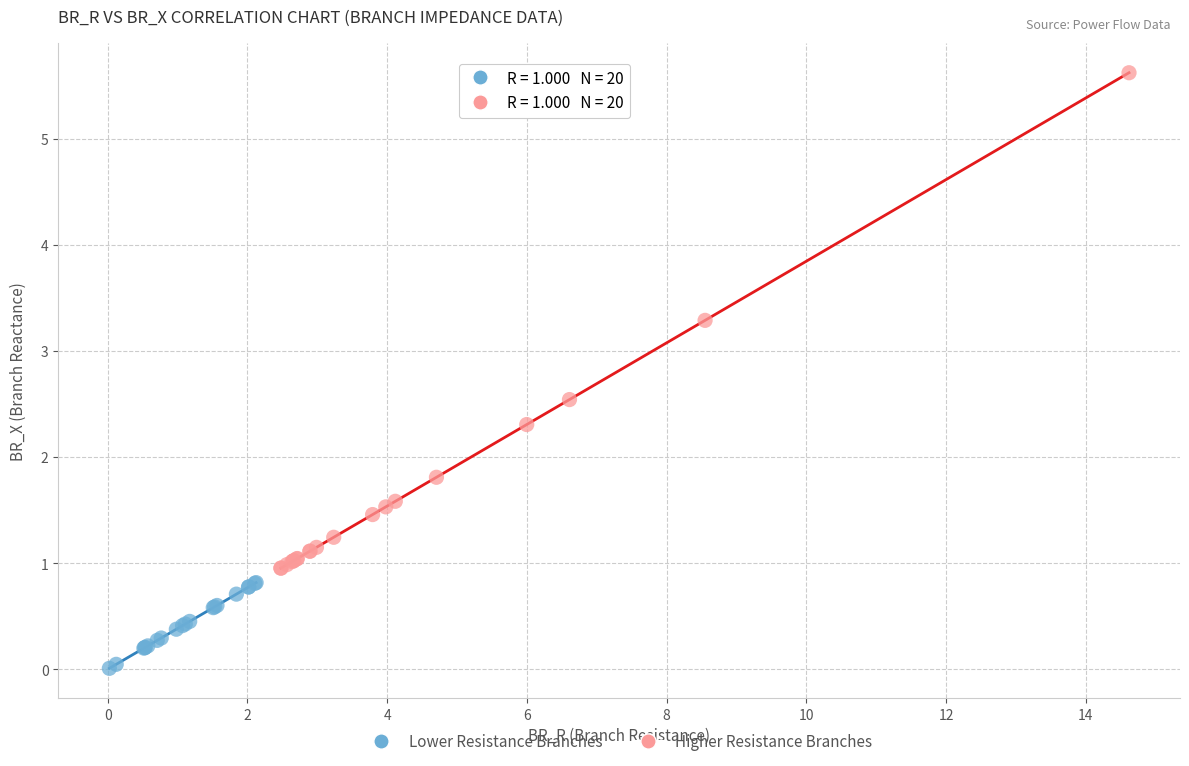

Which series reaches the minimum Y coordinate?

Lower Resistance Branches